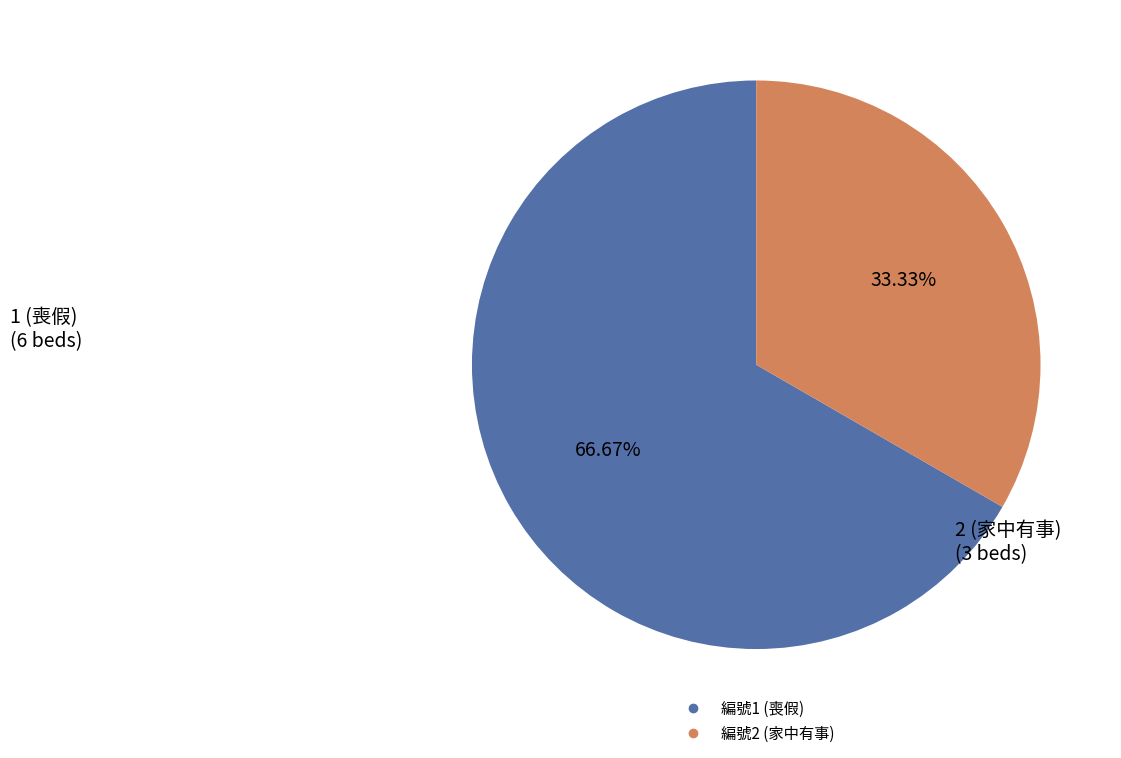

Is there any slice that represents more than half of the pie?

Yes